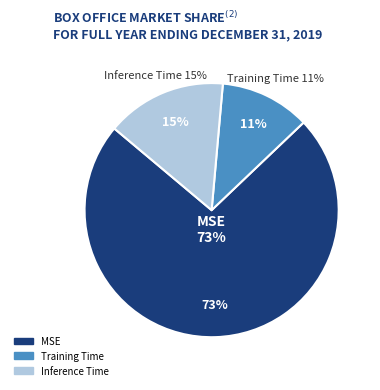

Rank the categories by value from lowest to highest.

Training Time, Inference Time, MSE